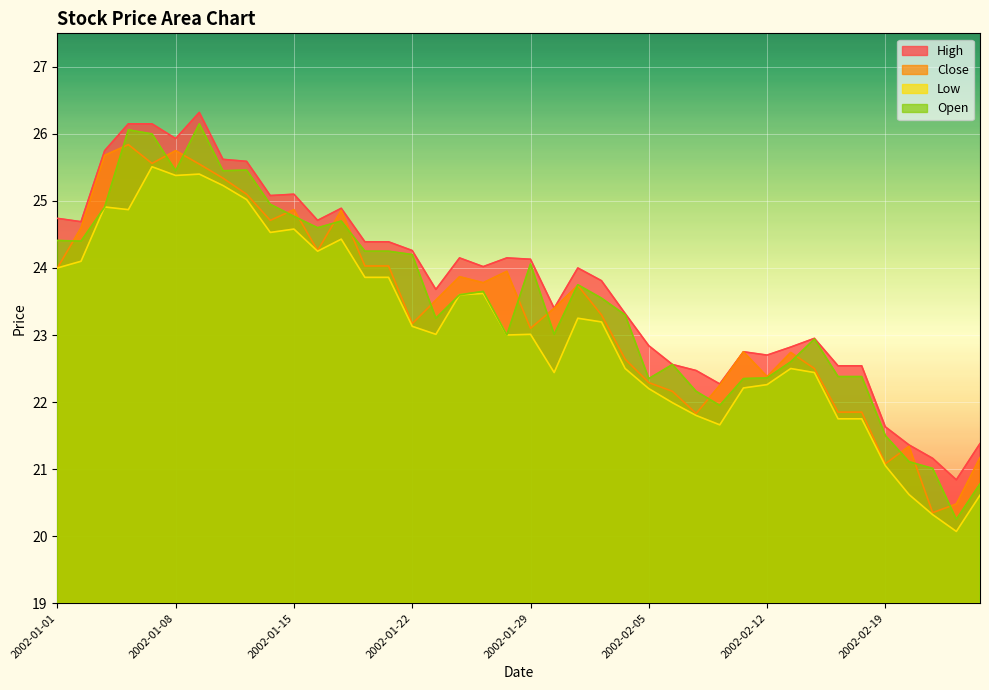

How many interior local valleys does the Close series have?

10